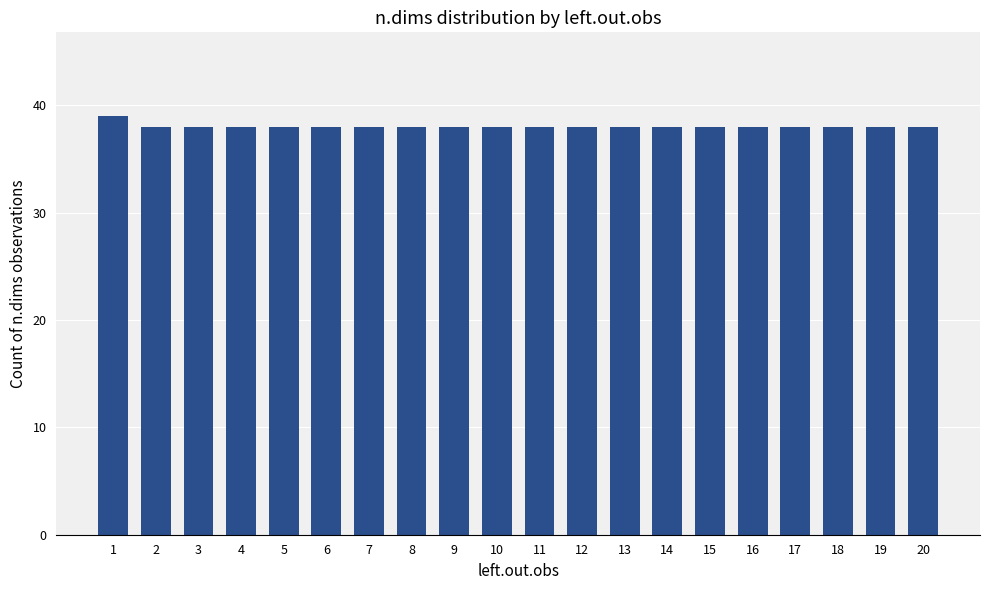

What is the smallest value displayed?

38